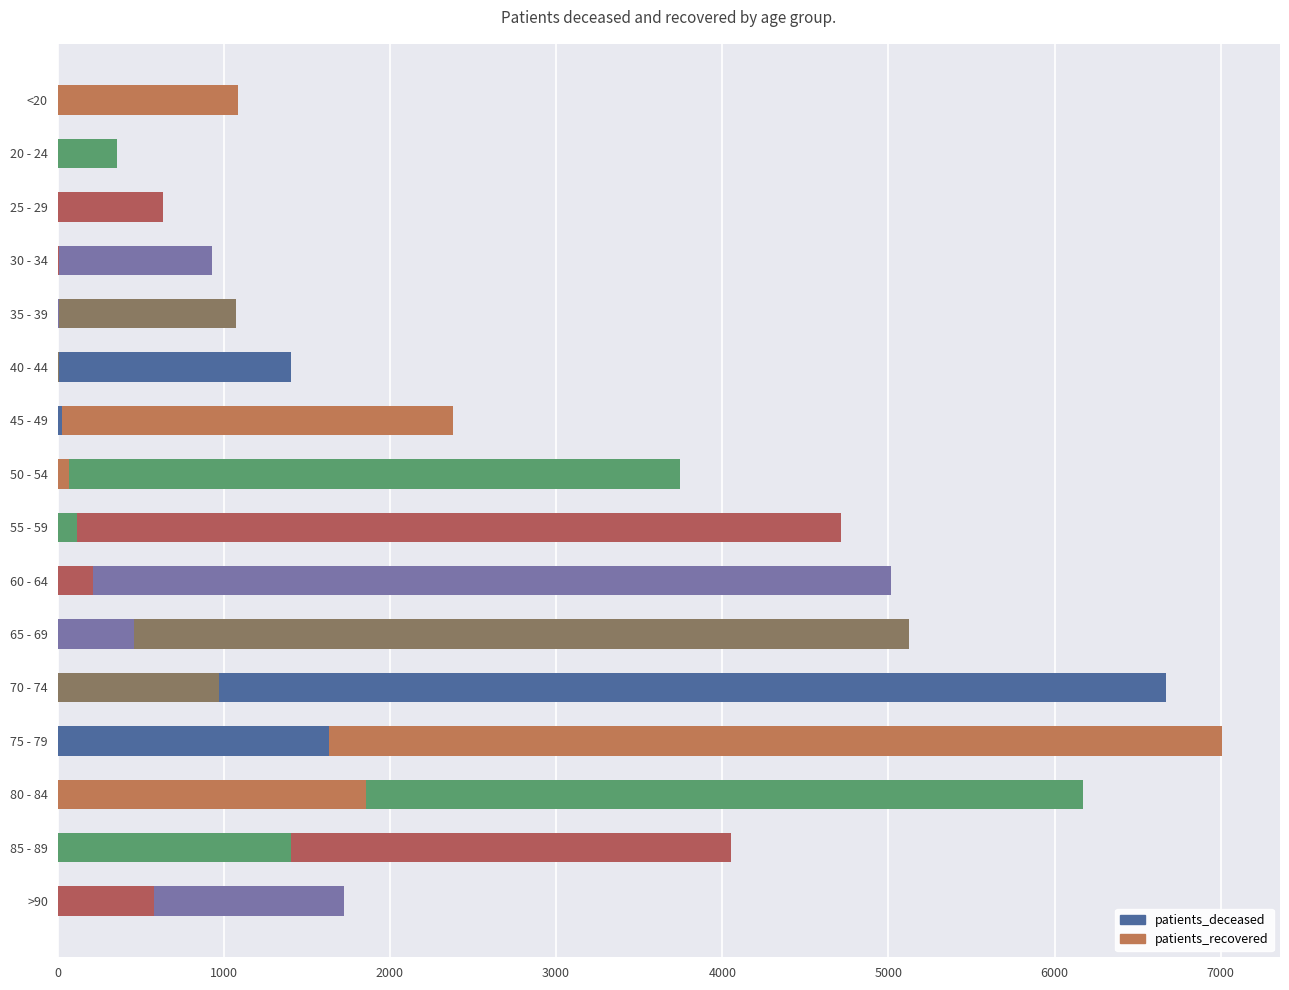

Count the number of categories in the chart.

16